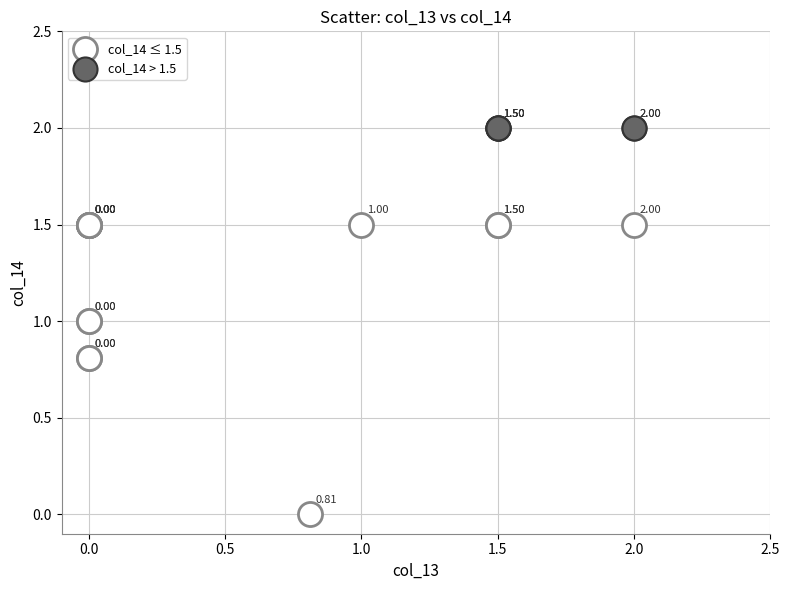

Which series contains the highest Y value?

col_14 > 1.5